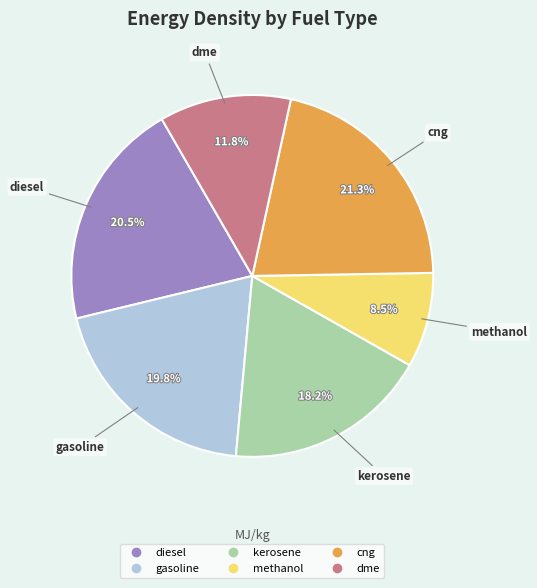

Is it true that dme is 12% of the pie?

True